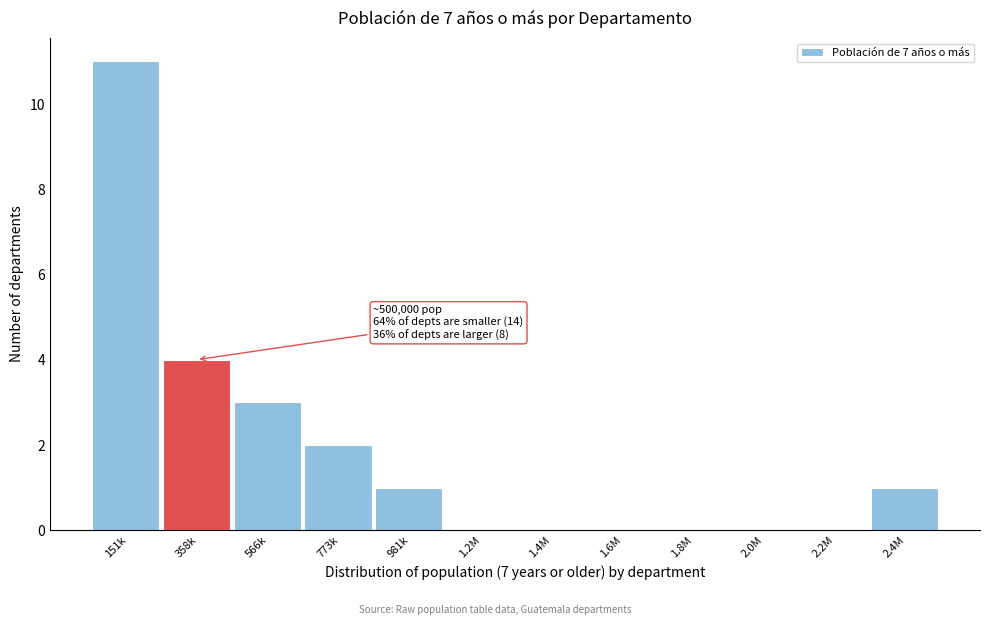

Reading right to left, what are all the values shown in this chart?

2.4M=1	2.2M=0	2.0M=0	1.8M=0	1.6M=0	1.4M=0	1.2M=0	981k=1	773k=2	566k=3	358k=4	151k=11